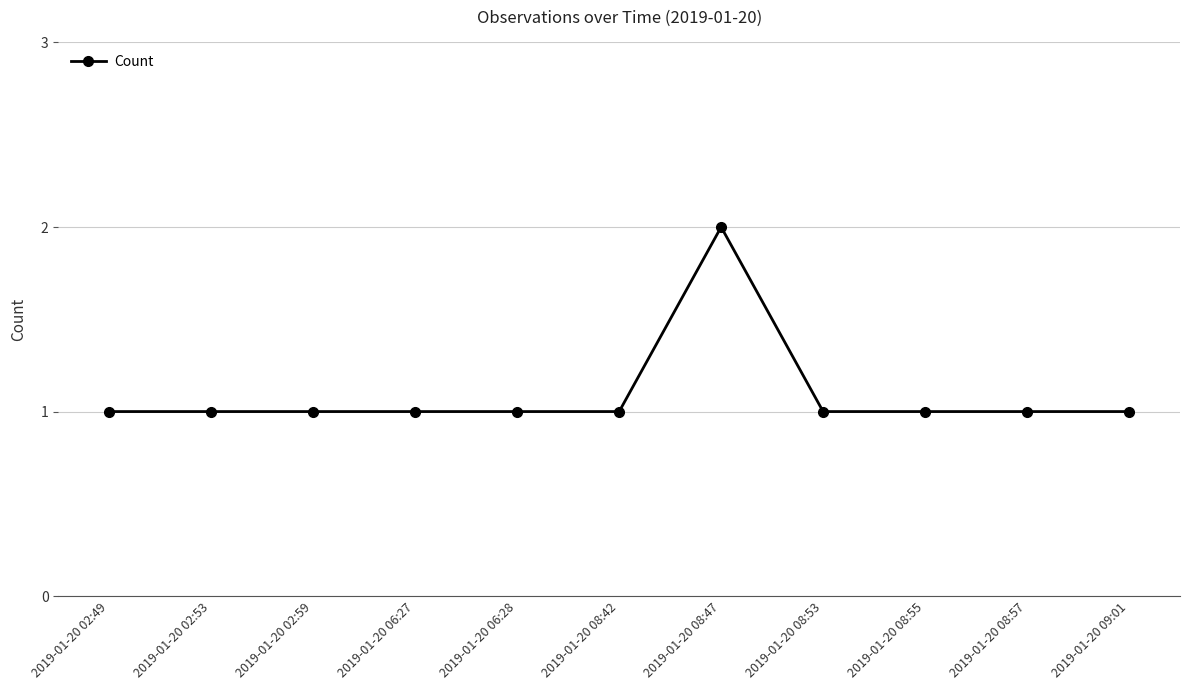

Reading left to right, what are all the values shown in this chart?

2019-01-20 02:49=1	2019-01-20 02:53=1	2019-01-20 02:59=1	2019-01-20 06:27=1	2019-01-20 06:28=1	2019-01-20 08:42=1	2019-01-20 08:47=2	2019-01-20 08:53=1	2019-01-20 08:55=1	2019-01-20 08:57=1	2019-01-20 09:01=1